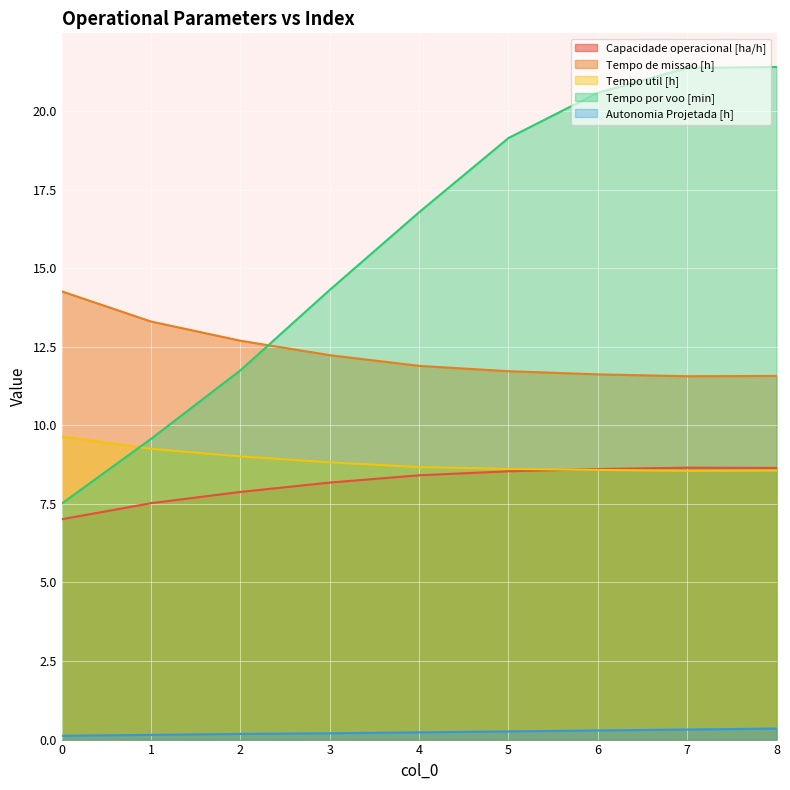

How many lines are shown in the chart?

5